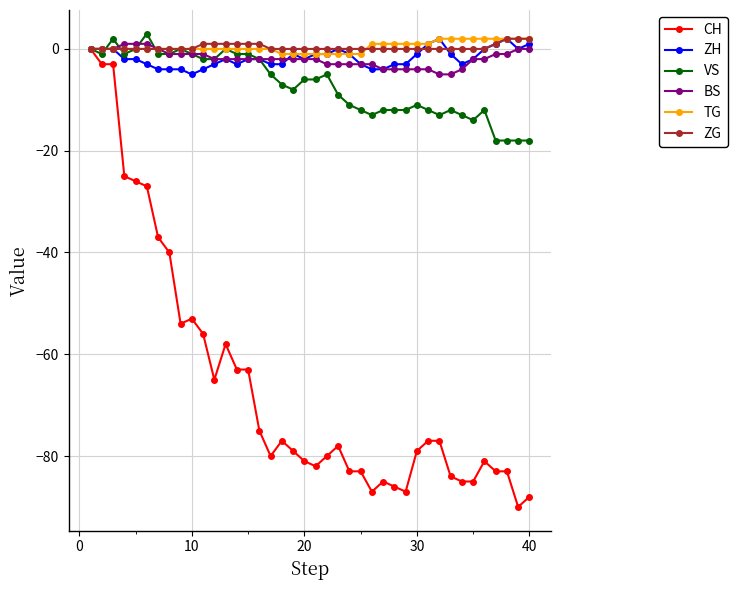

Reading left to right, list all the values displayed in this chart.

CH: 0	-3	-3	-25	-26	-27	-37	-40	-54	-53	-56	-65	-58	-63	-63	-75	-80	-77	-79	-81	-82	-80	-78	-83	-83	-87	-85	-86	-87	-79	-77	-77	-84	-85	-85	-81	-83	-83	-90	-88
ZH: 0	0	0	-2	-2	-3	-4	-4	-4	-5	-4	-3	-2	-3	-2	-2	-3	-3	-1	-2	-1	-1	0	-1	-3	-4	-4	-3	-3	-1	1	2	-1	-3	-2	0	1	2	0	1
VS: 0	-1	2	-1	0	3	-1	-1	0	-1	-2	-2	0	-1	-1	-2	-5	-7	-8	-6	-6	-5	-9	-11	-12	-13	-12	-12	-12	-11	-12	-13	-12	-13	-14	-12	-18	-18	-18	-18
BS: 0	0	0	1	1	1	0	-1	-1	-1	-1	-2	-2	-2	-2	-2	-2	-2	-2	-2	-2	-3	-3	-3	-3	-3	-4	-4	-4	-4	-4	-5	-5	-4	-2	-2	-1	-1	0	0
TG: 0	0	0	0	0	0	0	0	0	0	0	0	0	0	0	0	0	-1	-1	-1	-1	-1	-1	-1	-1	1	1	1	1	1	1	2	2	2	2	2	2	2	2	2
ZG: 0	0	0	0	0	0	0	0	0	0	1	1	1	1	1	1	0	0	0	0	0	0	0	0	0	0	0	0	0	0	0	0	0	0	0	0	1	2	2	2